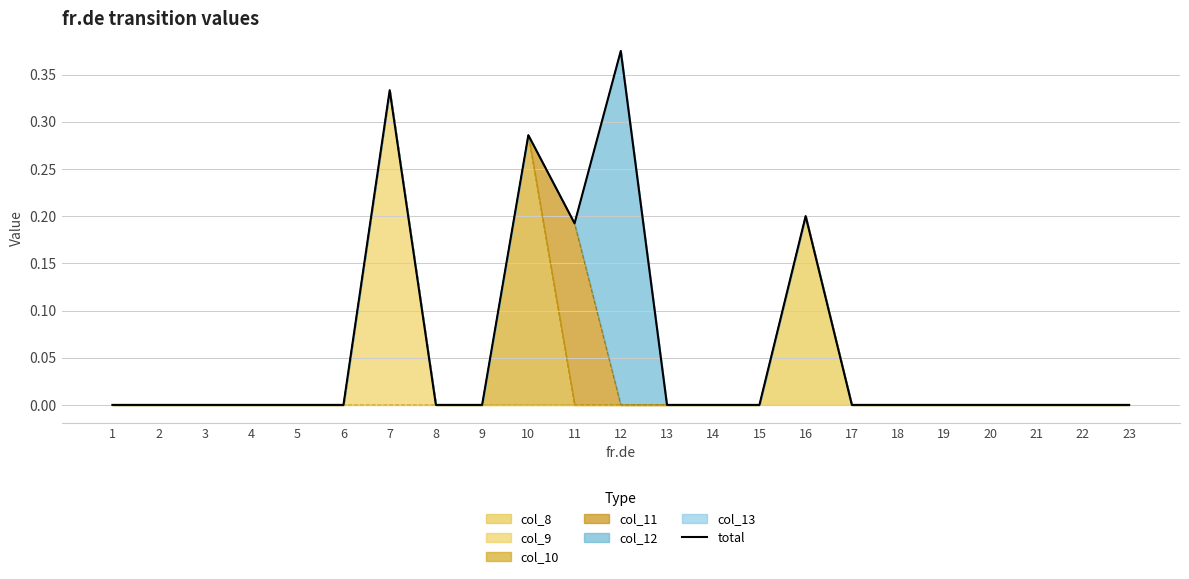

List the labels in order of value, smallest first.

1, 2, 3, 4, 5, 6, 8, 9, 13, 14, 15, 17, 18, 19, 20, 21, 22, 23, 11, 16, 10, 7, 12